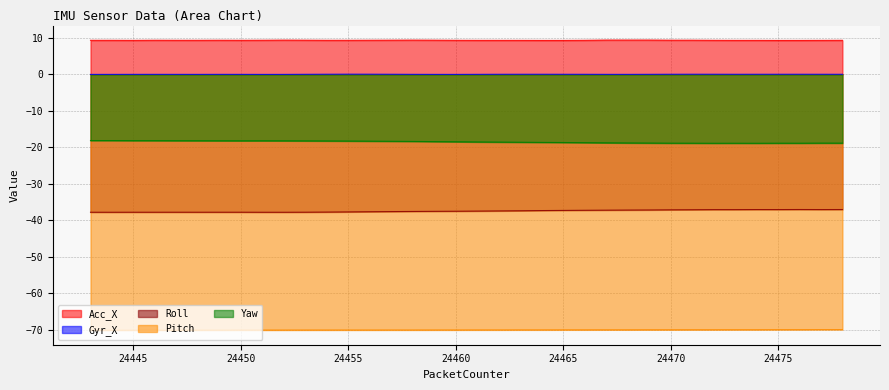

Which category has the lowest value across all series?

24443